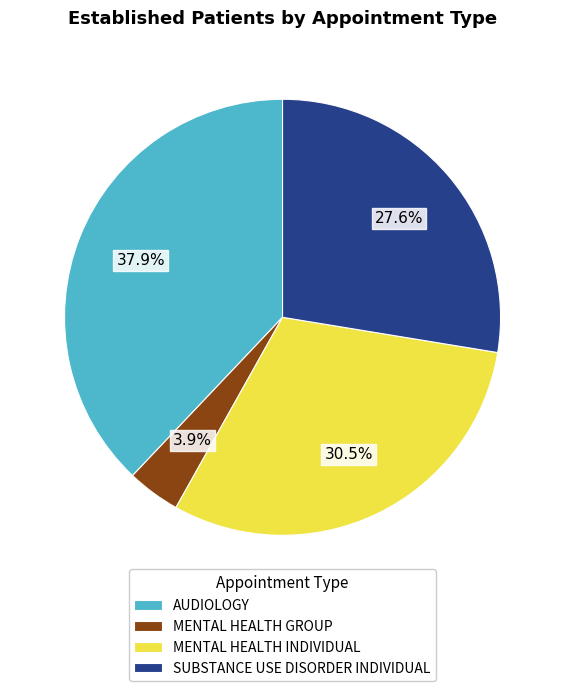

What percentage is NOT represented by AUDIOLOGY?

62.1%